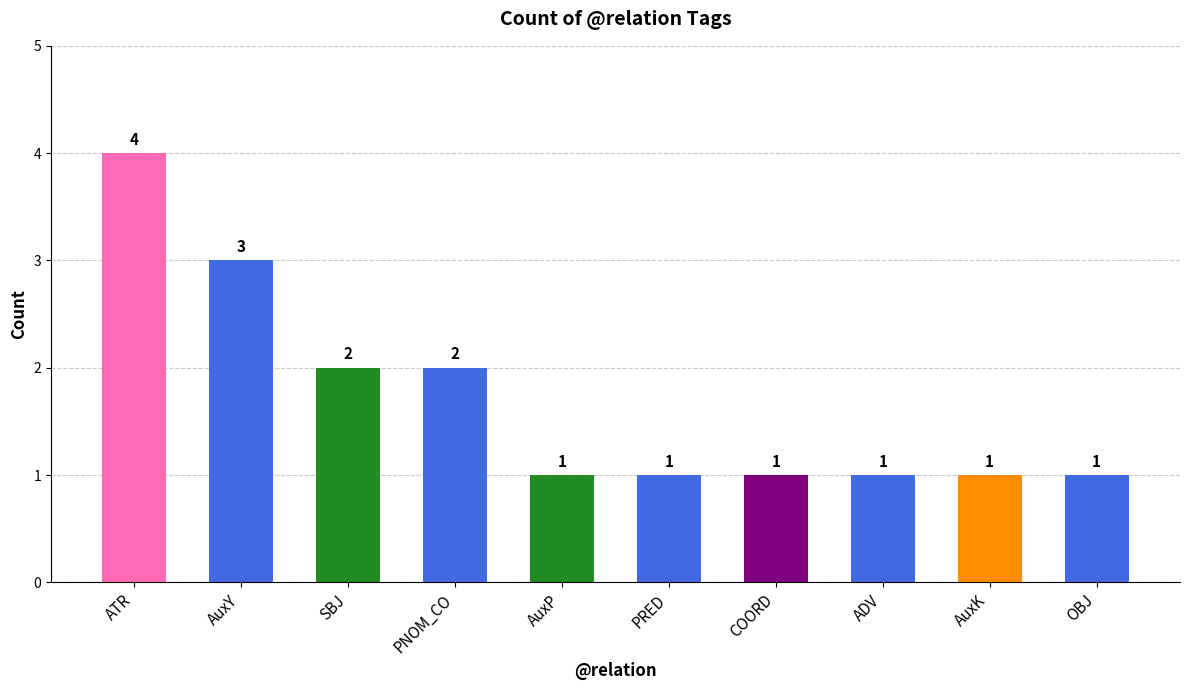

True or false: the data shows 4 at ATR.

True